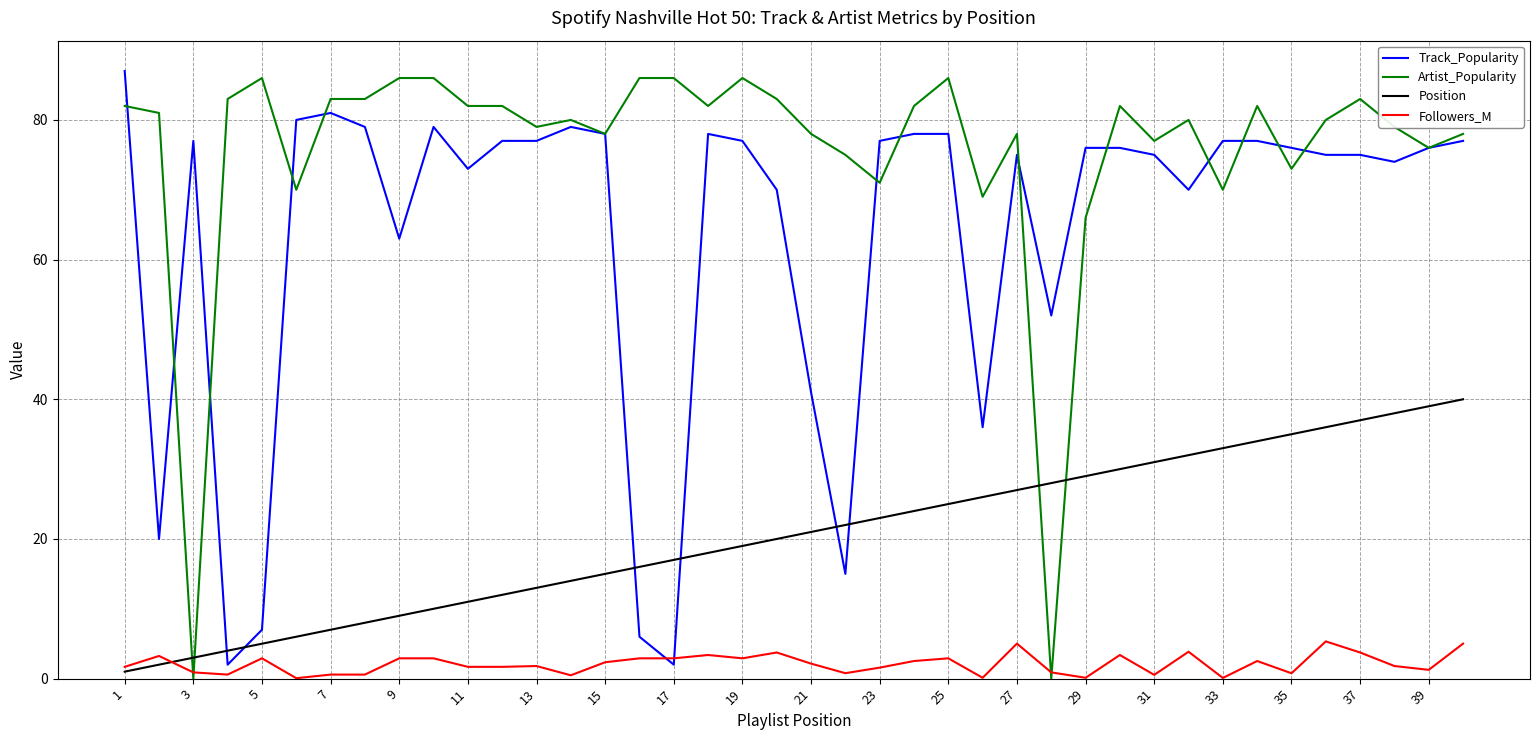

Which series has the widest spread of values?

Artist_Popularity